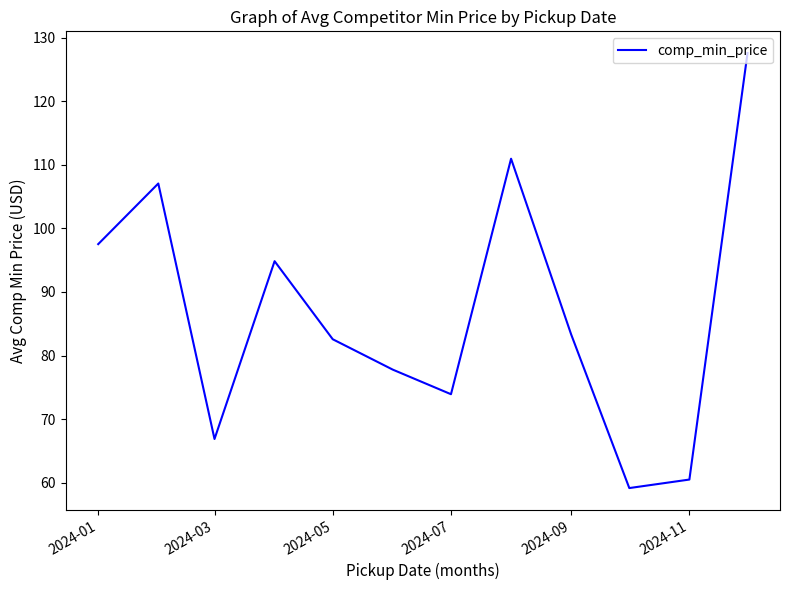

What is the greatest value displayed?

127.6